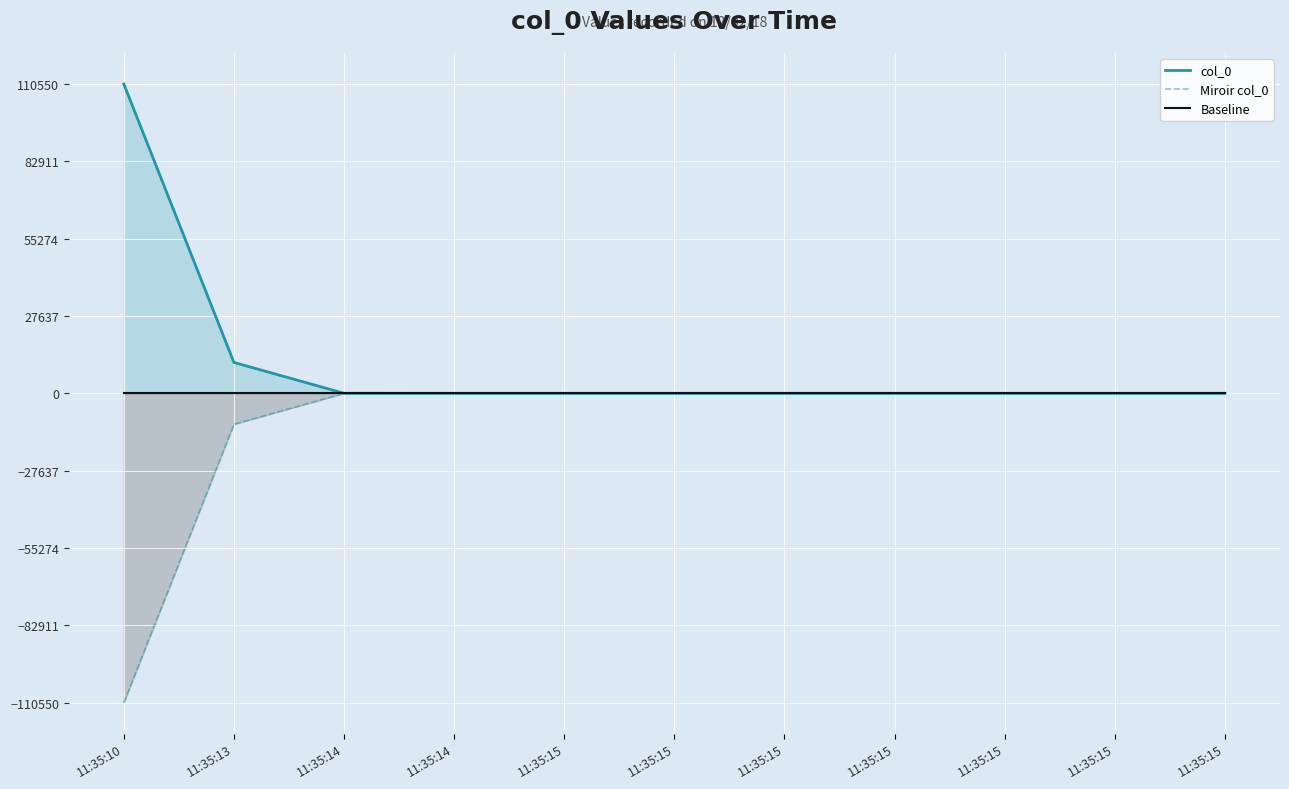

True or false: Baseline and col_0 cross at least once.

False